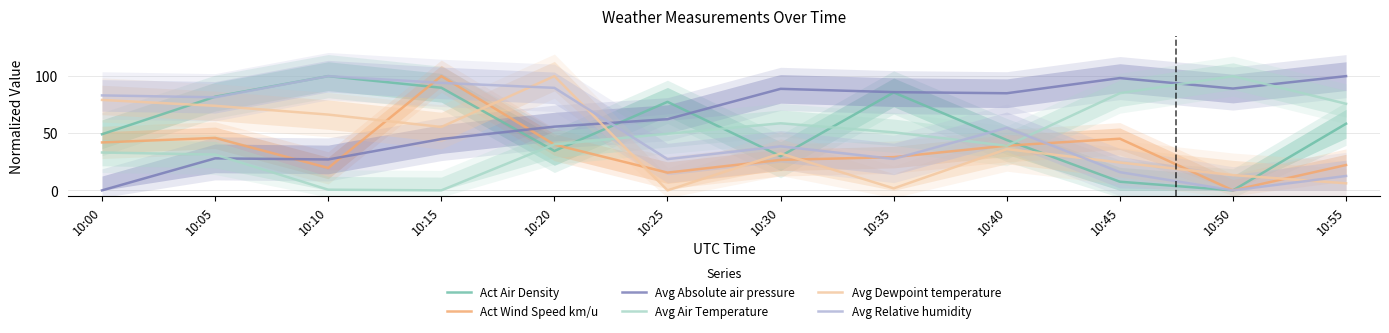

Between 10:35 and 10:05, which is larger?

10:35